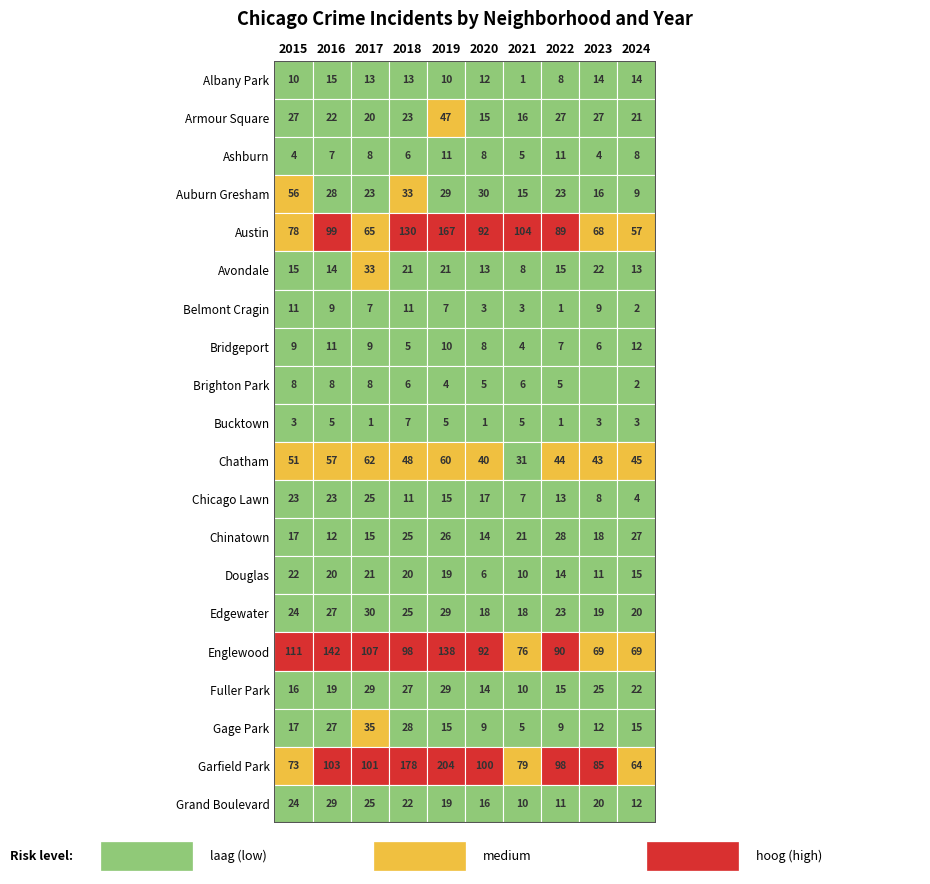

At how many categories does at least one series exceed 178?

1